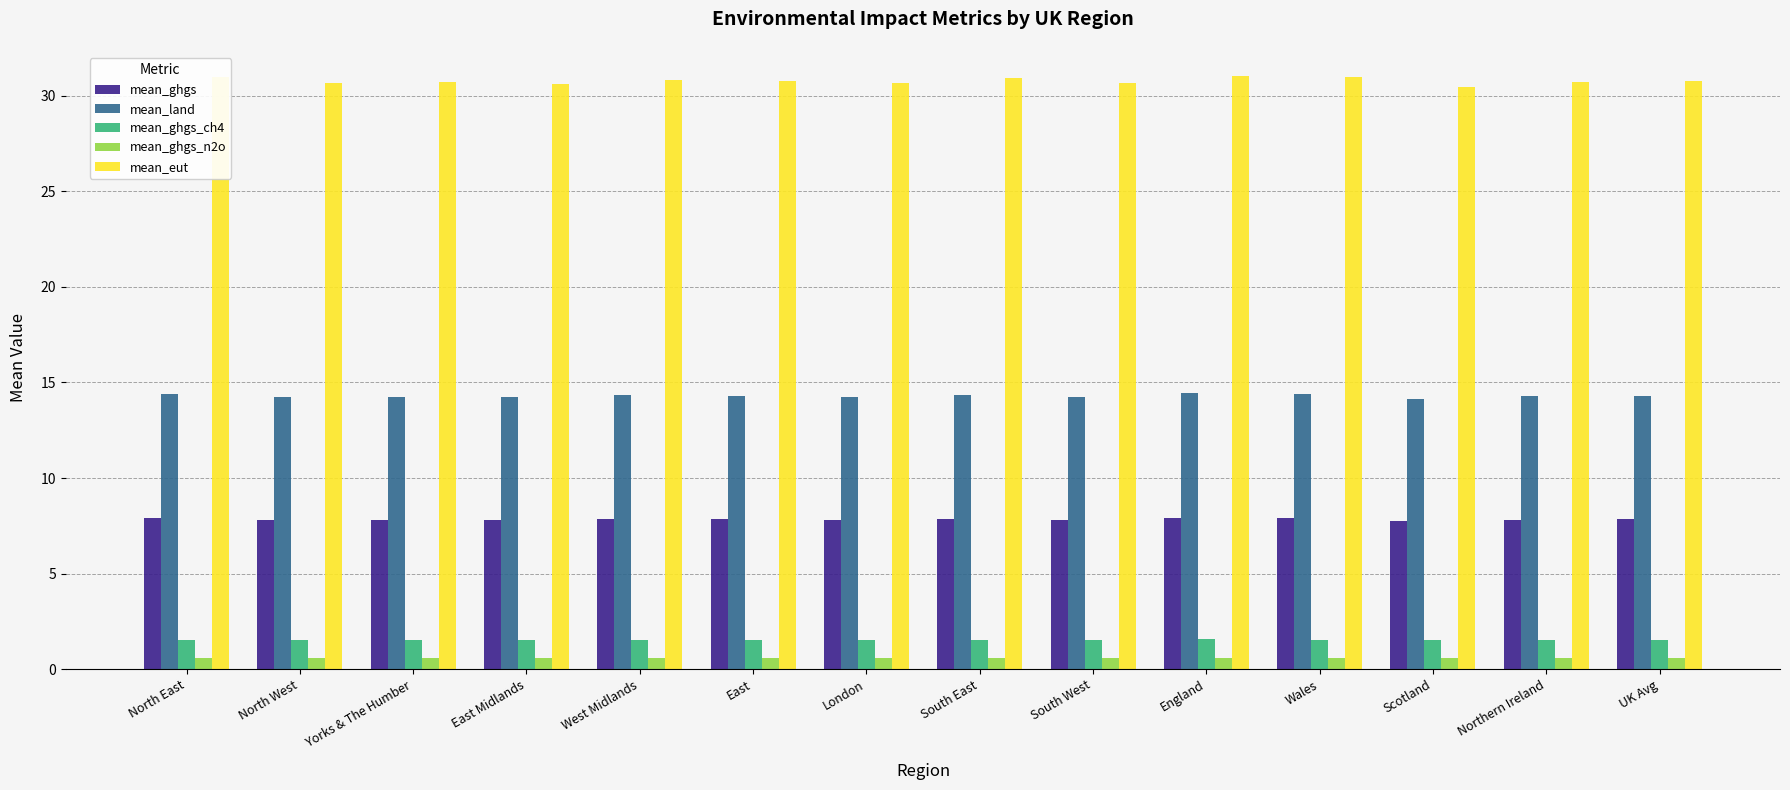

What is the greatest value displayed?

31.1